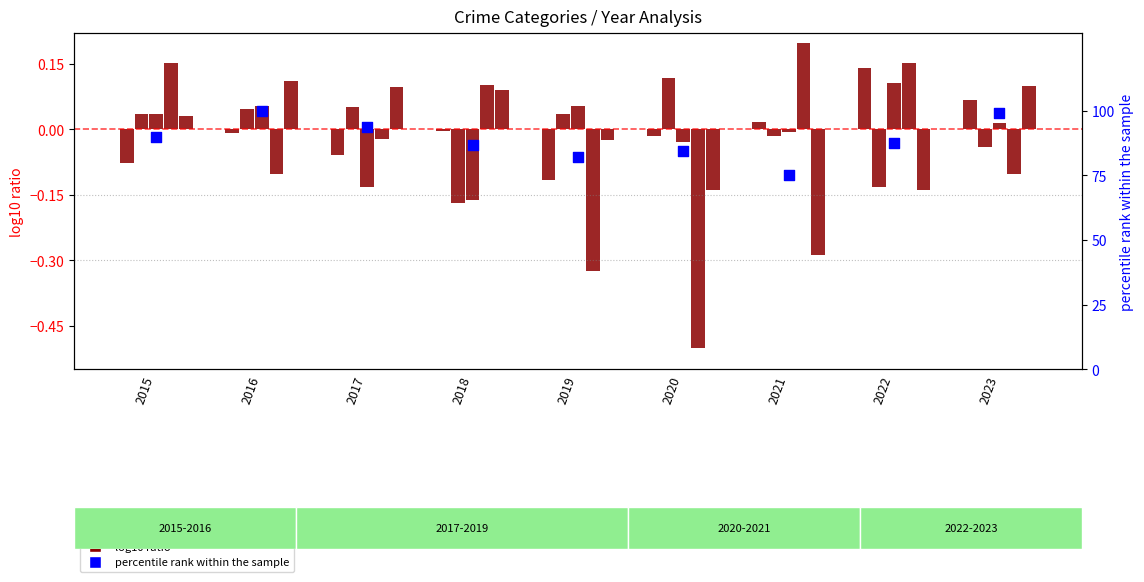

Which series has the largest total across all categories?

percentile rank within the sample